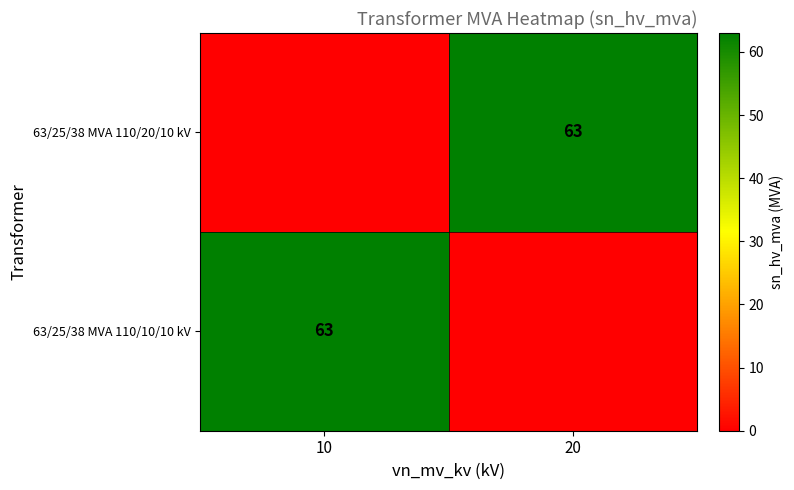

The 63/25/38 MVA 110/20/10 kV series shows 63 at 20. True or false?

True